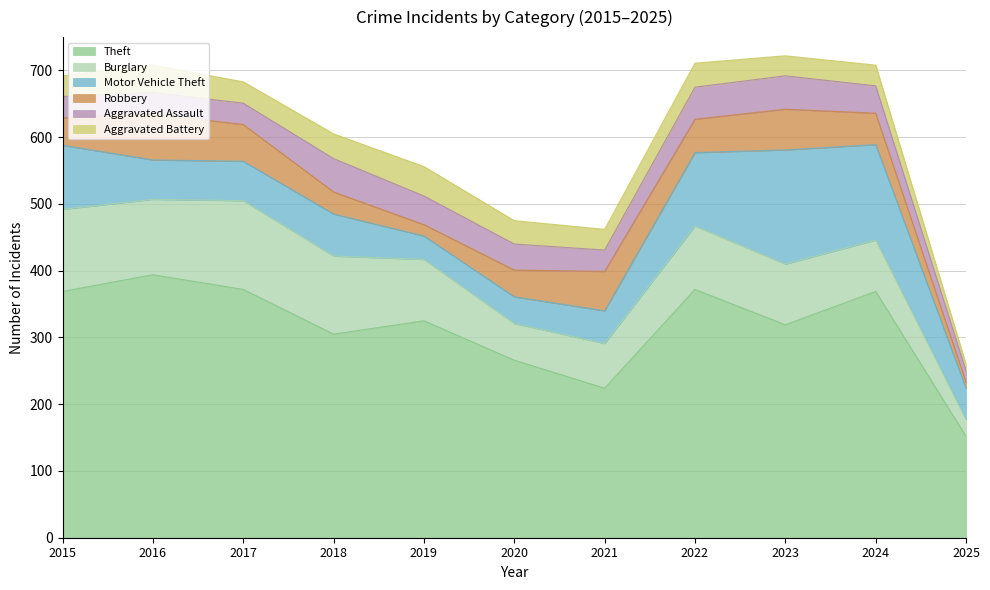

Reading left to right, transcribe all the data shown in this chart.

Theft: 369	394	372	305	325	266	224	372	319	369	152
Burglary: 123	113	133	117	92	55	67	95	91	77	25
Motor Vehicle Theft: 96	59	59	63	35	40	49	110	171	143	47
Robbery: 41	69	55	33	17	40	59	50	61	47	9
Aggravated Assault: 32	32	32	50	43	39	32	48	50	41	17
Aggravated Battery: 31	41	32	37	44	35	31	36	30	31	10